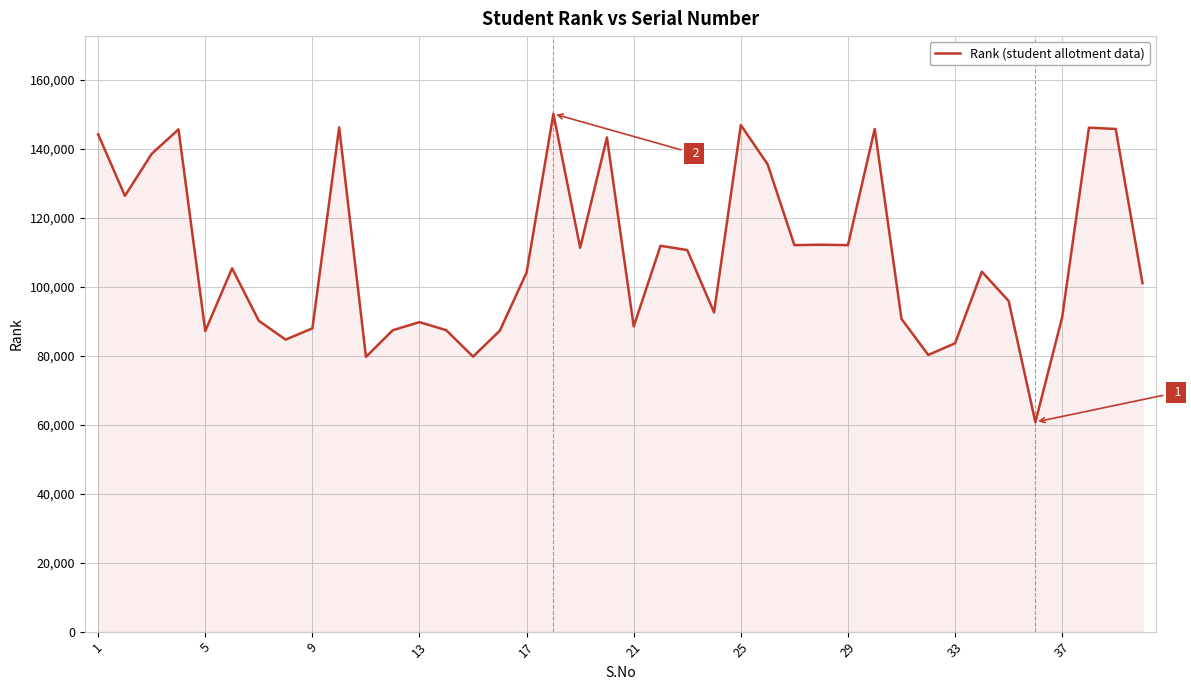

What is the greatest value displayed?

150219